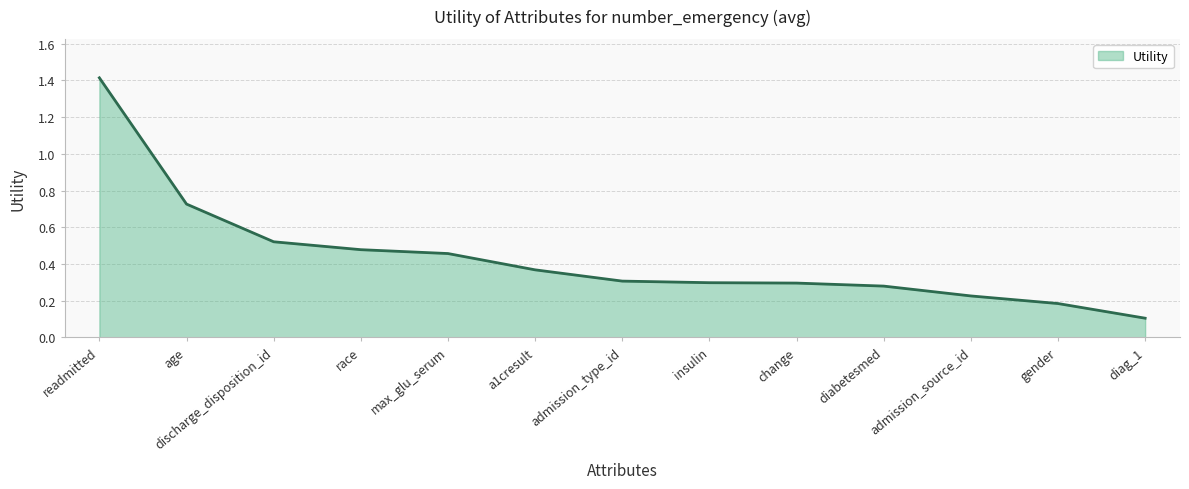

Where is the data nearest to the value 0?

diag_1